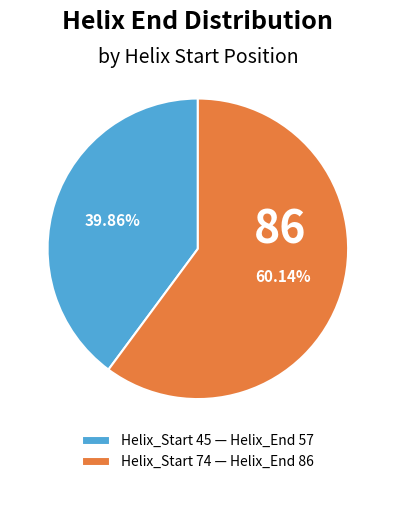

How many segments does this pie chart have?

2